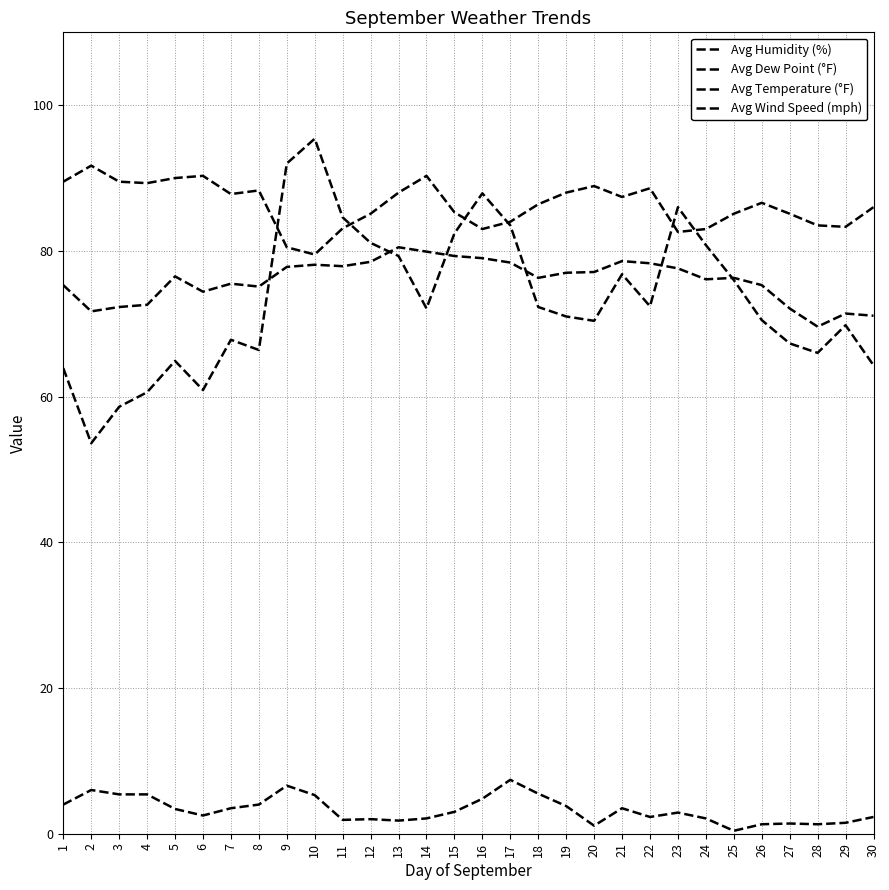

Is the value of Avg Temperature (°F) at 29 greater than the value of Avg Dew Point (°F) at 28?

Yes